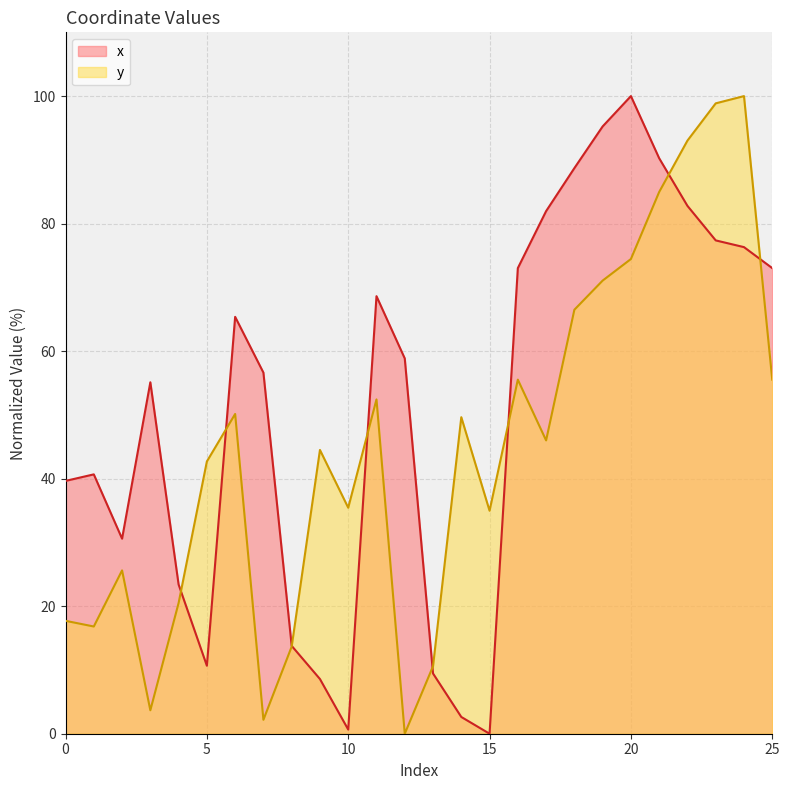

What are all the series names shown in the legend?

x, y